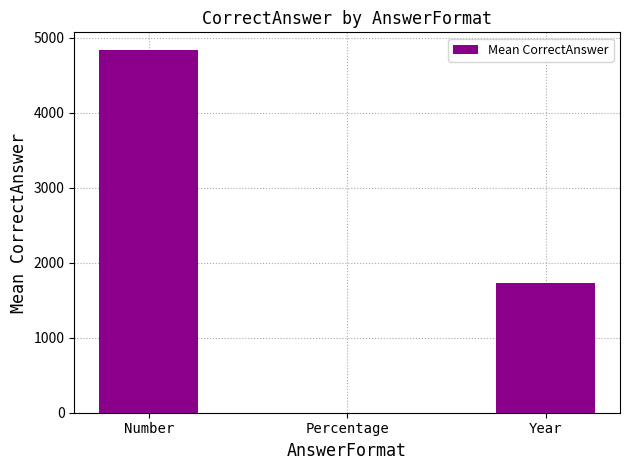

What is the change in value from Percentage to Year?

+1722.4